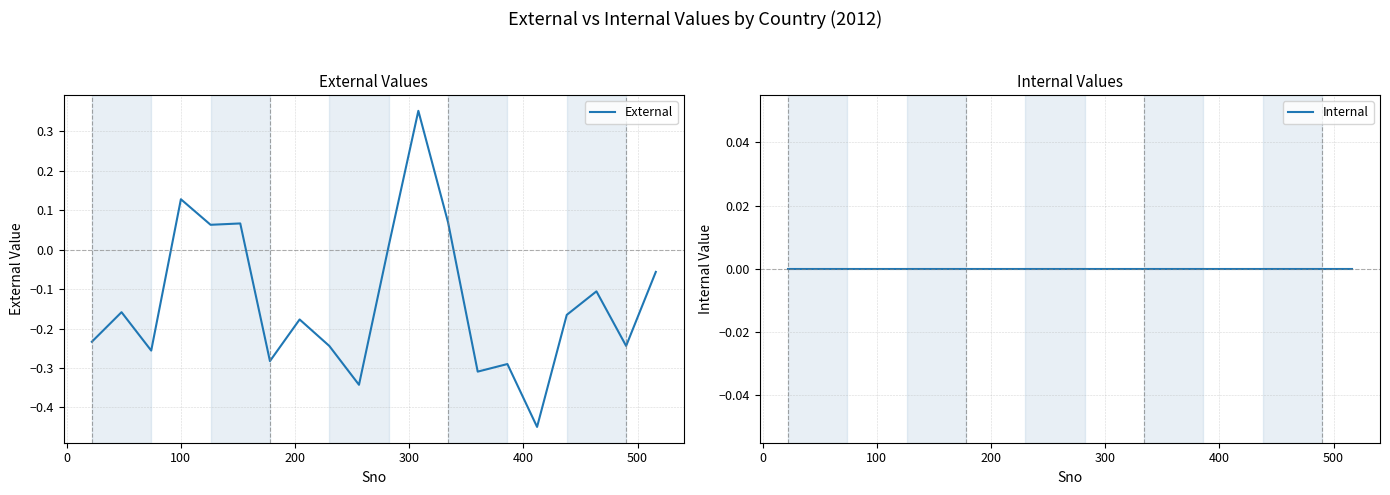

Which series has the largest total across all categories?

Internal